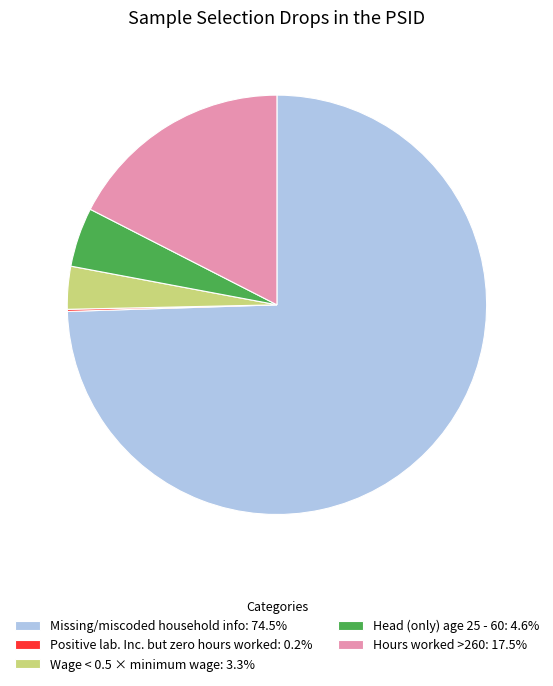

What is the ratio of the value at Missing/miscoded household info: 74.5% to the value at Wage < 0.5 × minimum wage: 3.3%?

22.6